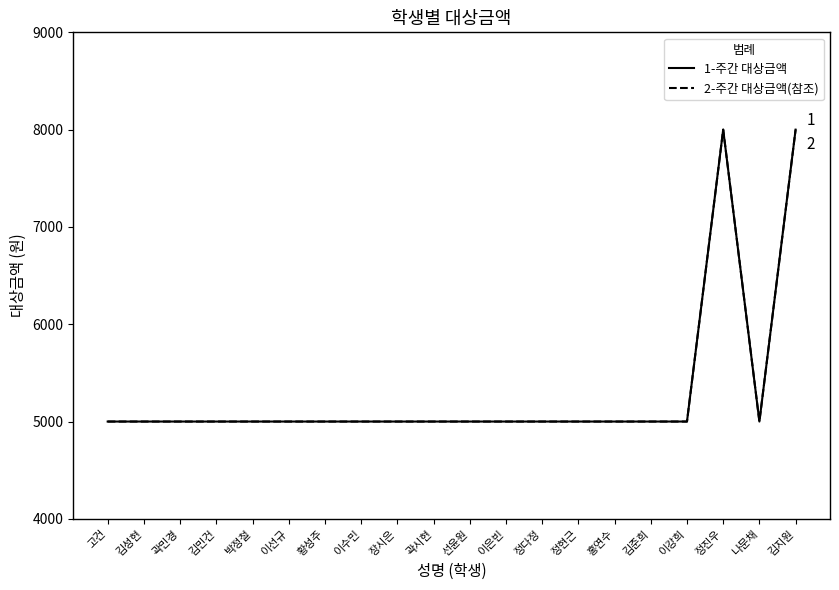

How many lines are shown in the chart?

2